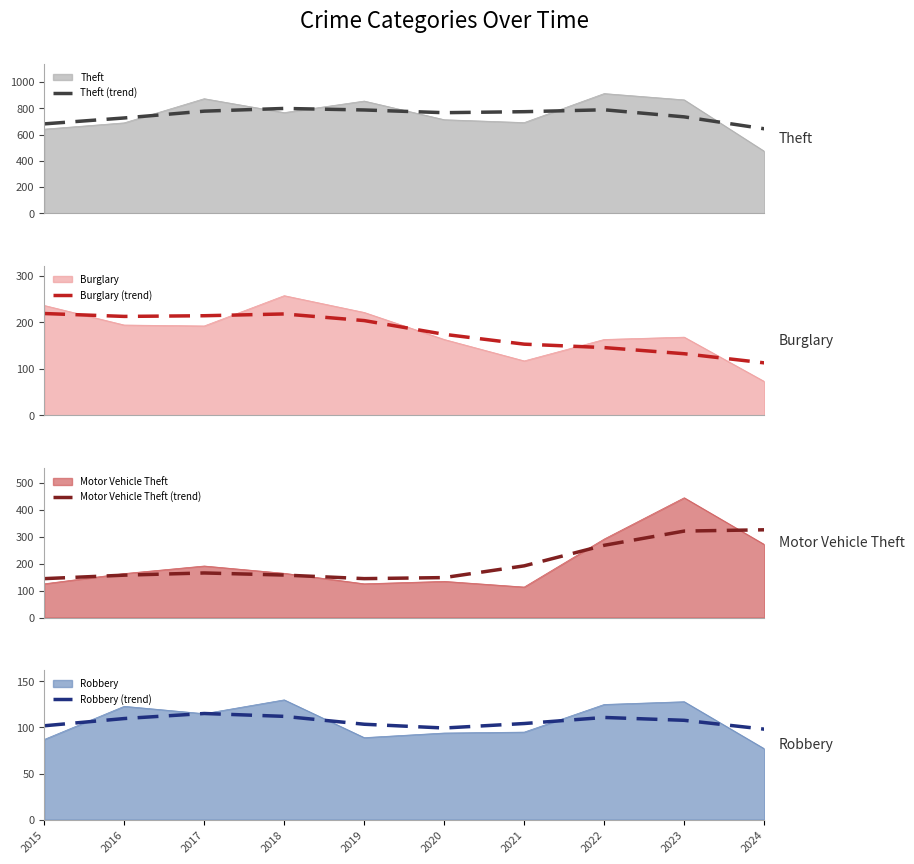

What is the highest value of the Theft series?

912.0